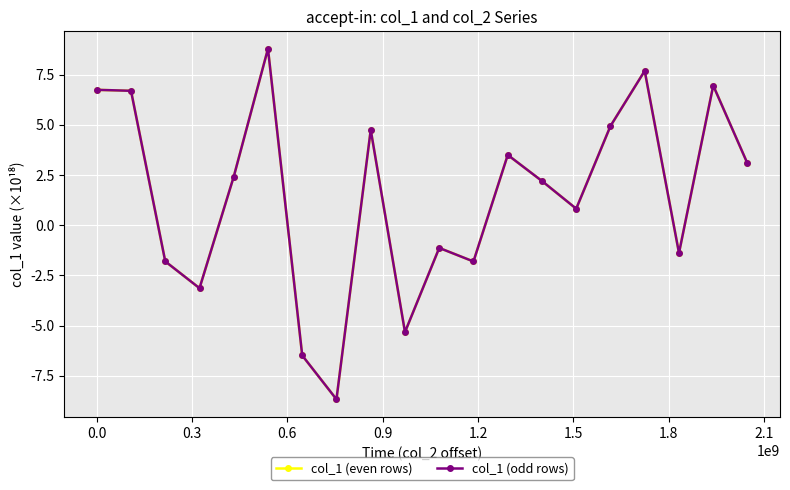

What is the value of the col_1 (even rows) point at the 3rd from the left?

-1.8